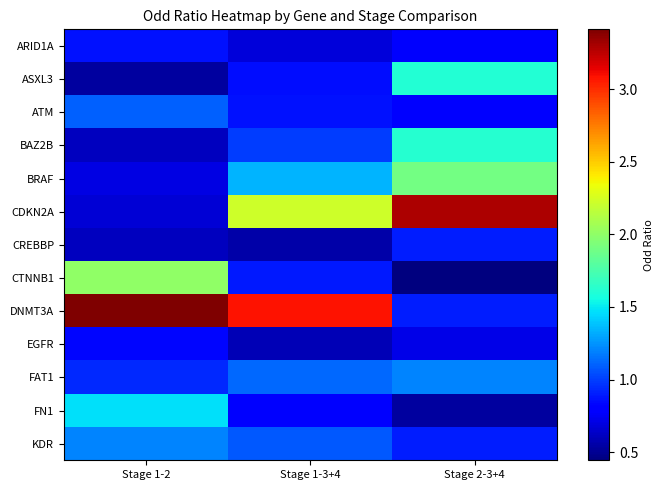

Reading left to right, what are all the values shown in this chart?

ARID1A: Stage 1-2=0.9	Stage 1-3+4=0.7	Stage 2-3+4=0.8
ASXL3: Stage 1-2=0.5	Stage 1-3+4=0.9	Stage 2-3+4=1.6
ATM: Stage 1-2=1.1	Stage 1-3+4=0.9	Stage 2-3+4=0.8
BAZ2B: Stage 1-2=0.6	Stage 1-3+4=1.0	Stage 2-3+4=1.6
BRAF: Stage 1-2=0.7	Stage 1-3+4=1.3	Stage 2-3+4=1.9
CDKN2A: Stage 1-2=0.7	Stage 1-3+4=2.2	Stage 2-3+4=3.3
CREBBP: Stage 1-2=0.6	Stage 1-3+4=0.6	Stage 2-3+4=0.9
CTNNB1: Stage 1-2=2.0	Stage 1-3+4=0.9	Stage 2-3+4=0.4
DNMT3A: Stage 1-2=3.4	Stage 1-3+4=3.1	Stage 2-3+4=0.9
EGFR: Stage 1-2=0.8	Stage 1-3+4=0.6	Stage 2-3+4=0.7
FAT1: Stage 1-2=0.9	Stage 1-3+4=1.1	Stage 2-3+4=1.2
FN1: Stage 1-2=1.5	Stage 1-3+4=0.8	Stage 2-3+4=0.5
KDR: Stage 1-2=1.2	Stage 1-3+4=1.1	Stage 2-3+4=0.9